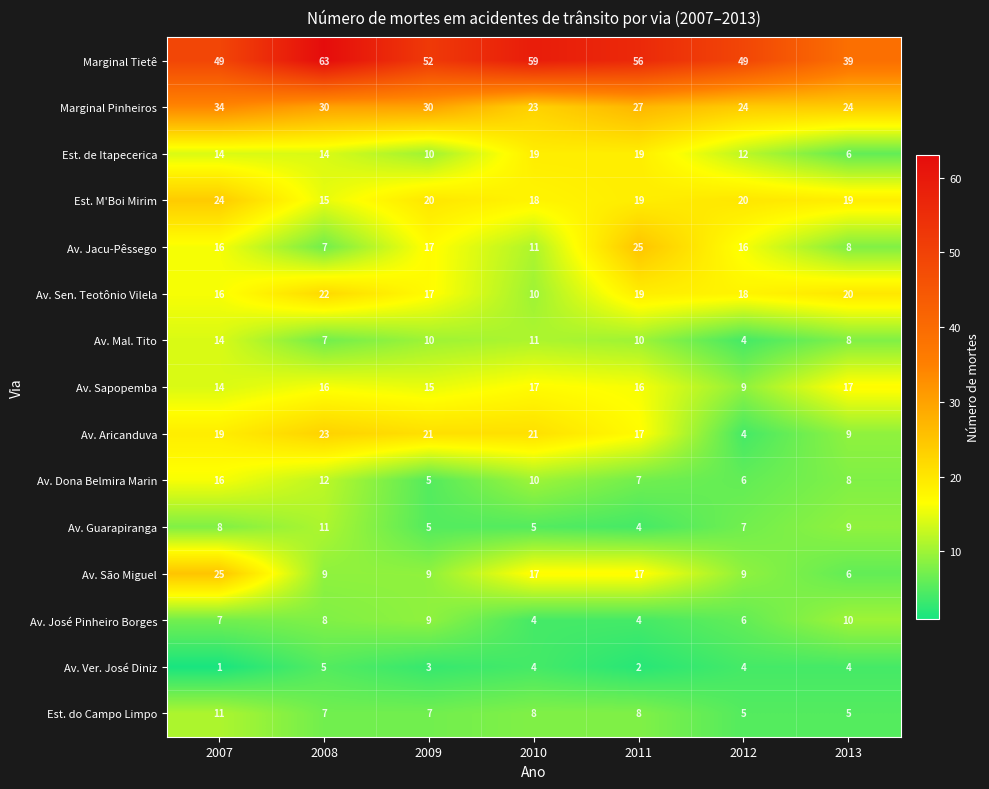

What is the difference between the highest and lowest values at 2010?

55